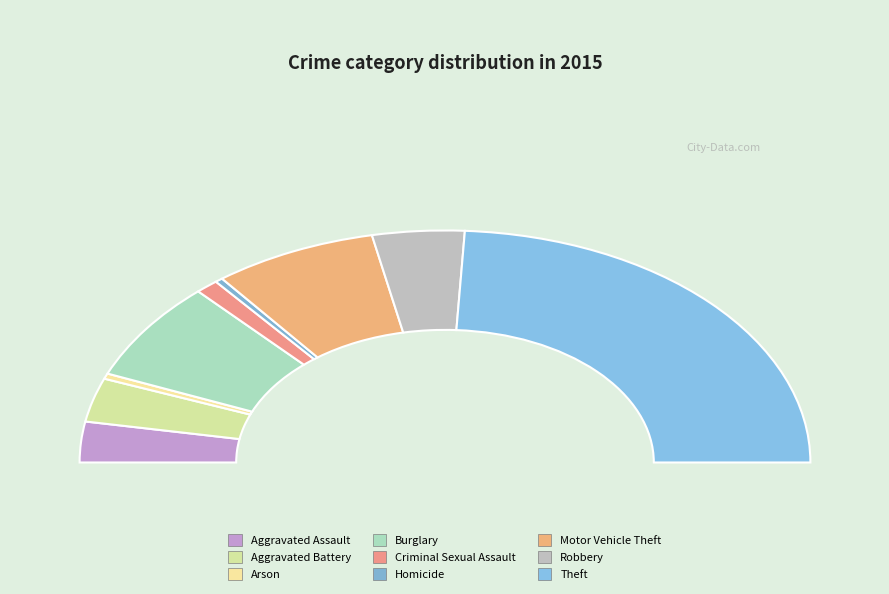

Combined, do Robbery and Burglary account for over 50%?

No